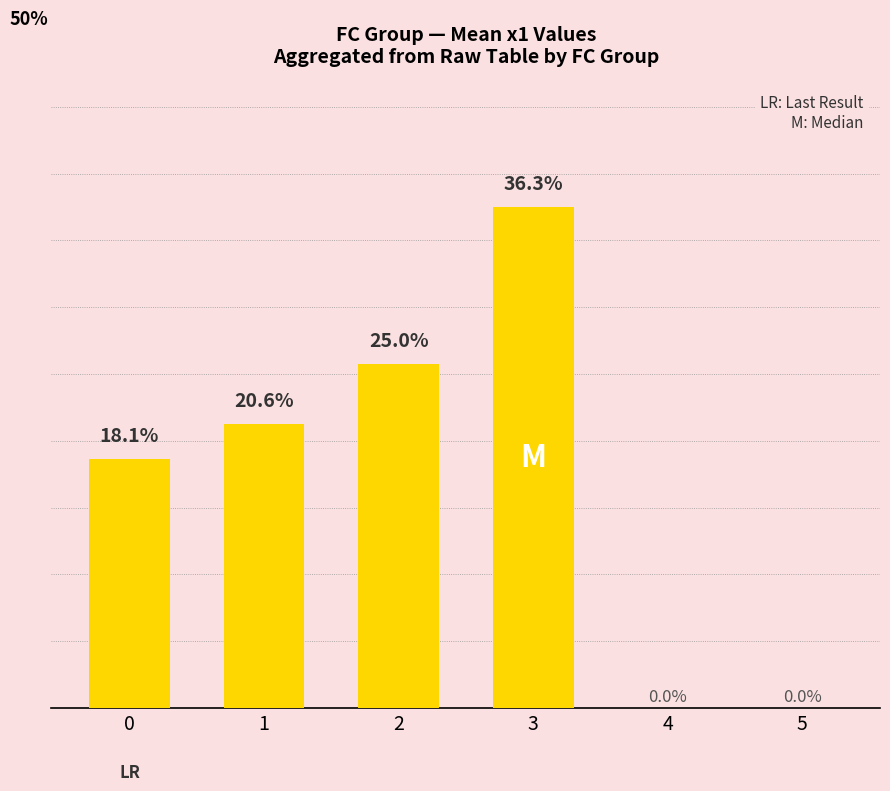

Which label corresponds to the smallest value in the chart?

4